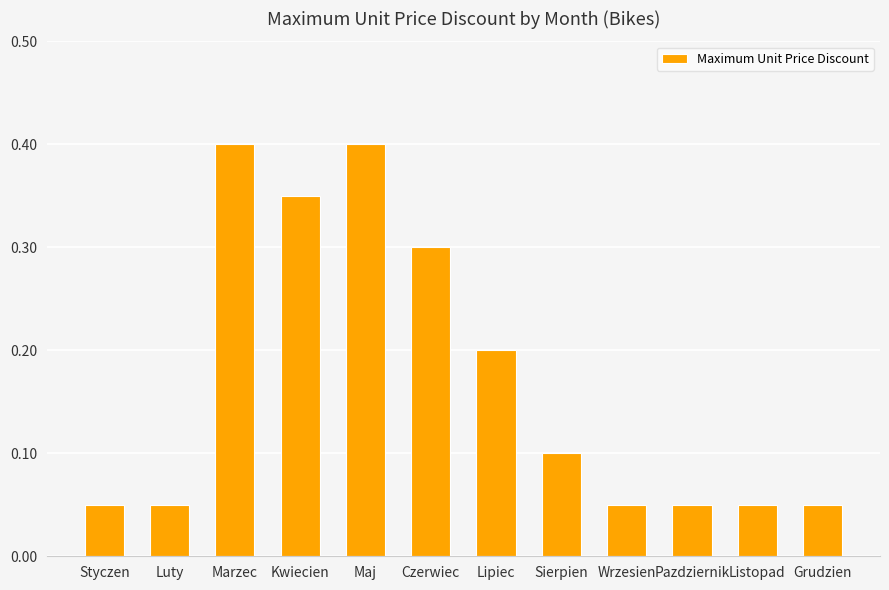

What is the difference between the values at Maj and Lipiec?

0.2